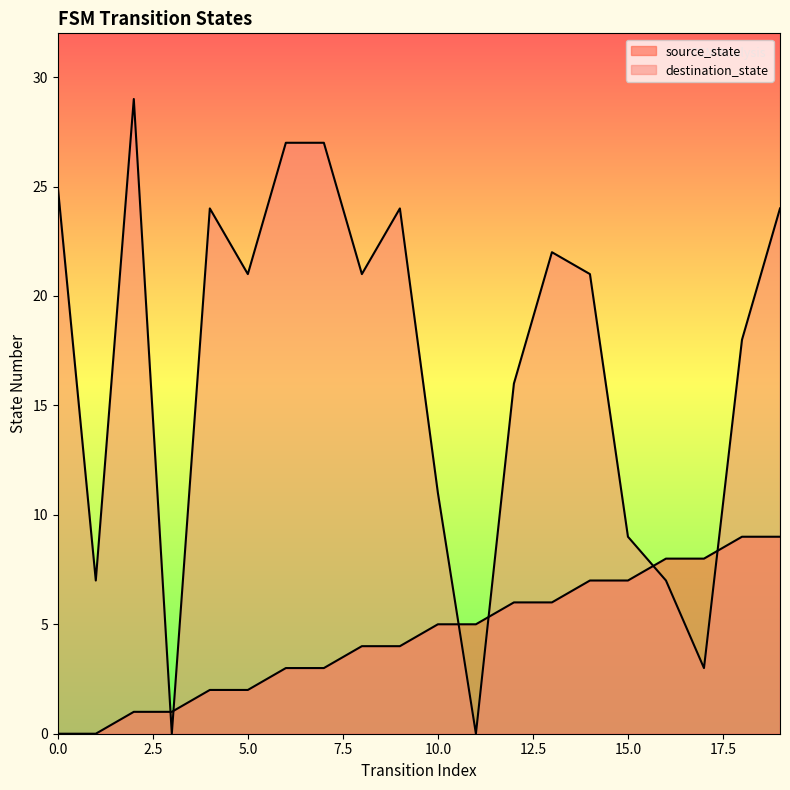

How many values in the destination_state series are below 21?

9